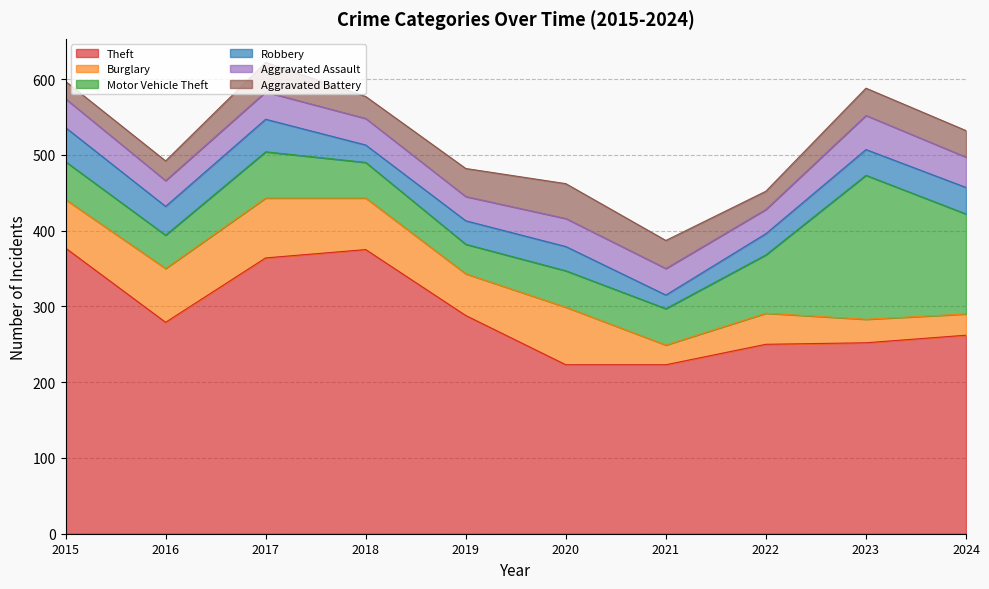

At how many categories does at least one series exceed 62?

10